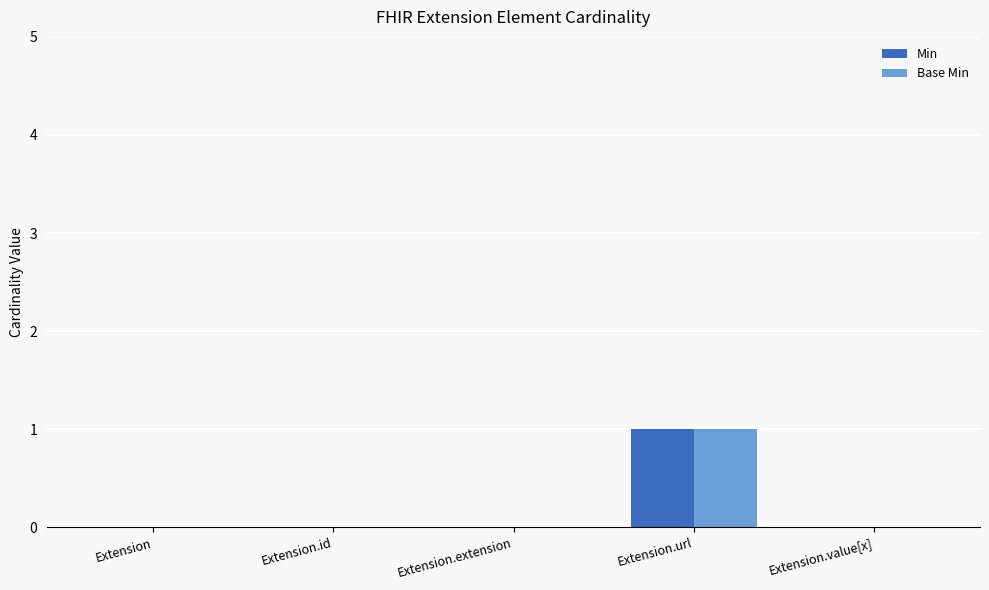

Does the chart contain stacked bars?

No